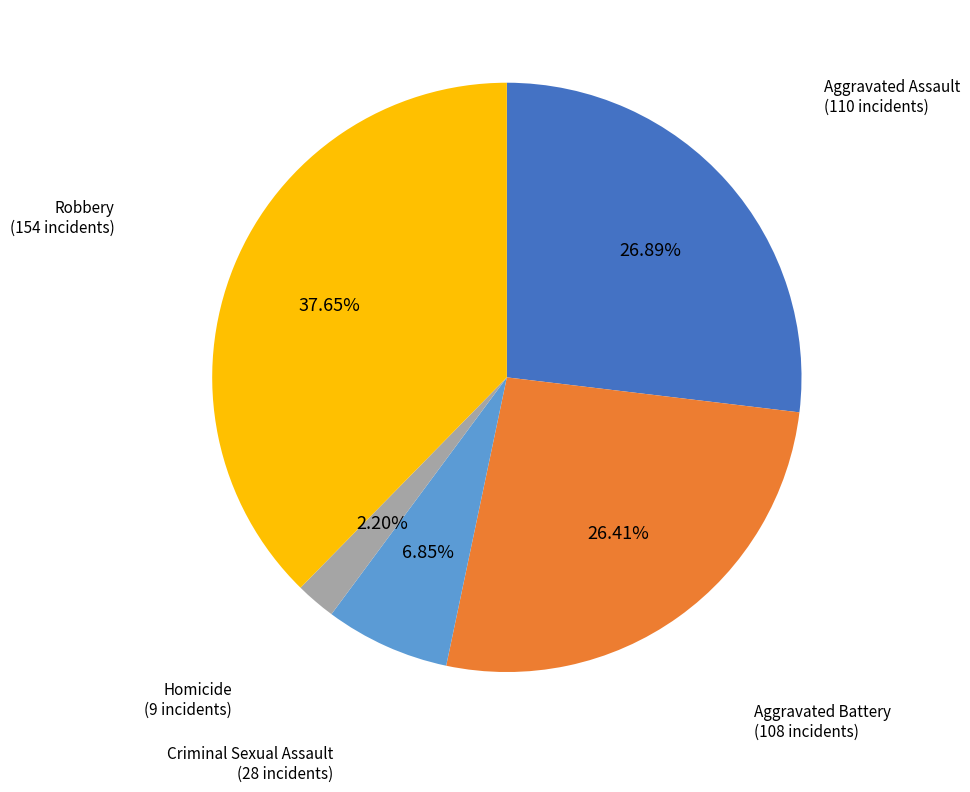

Is there a majority slice in this chart?

No